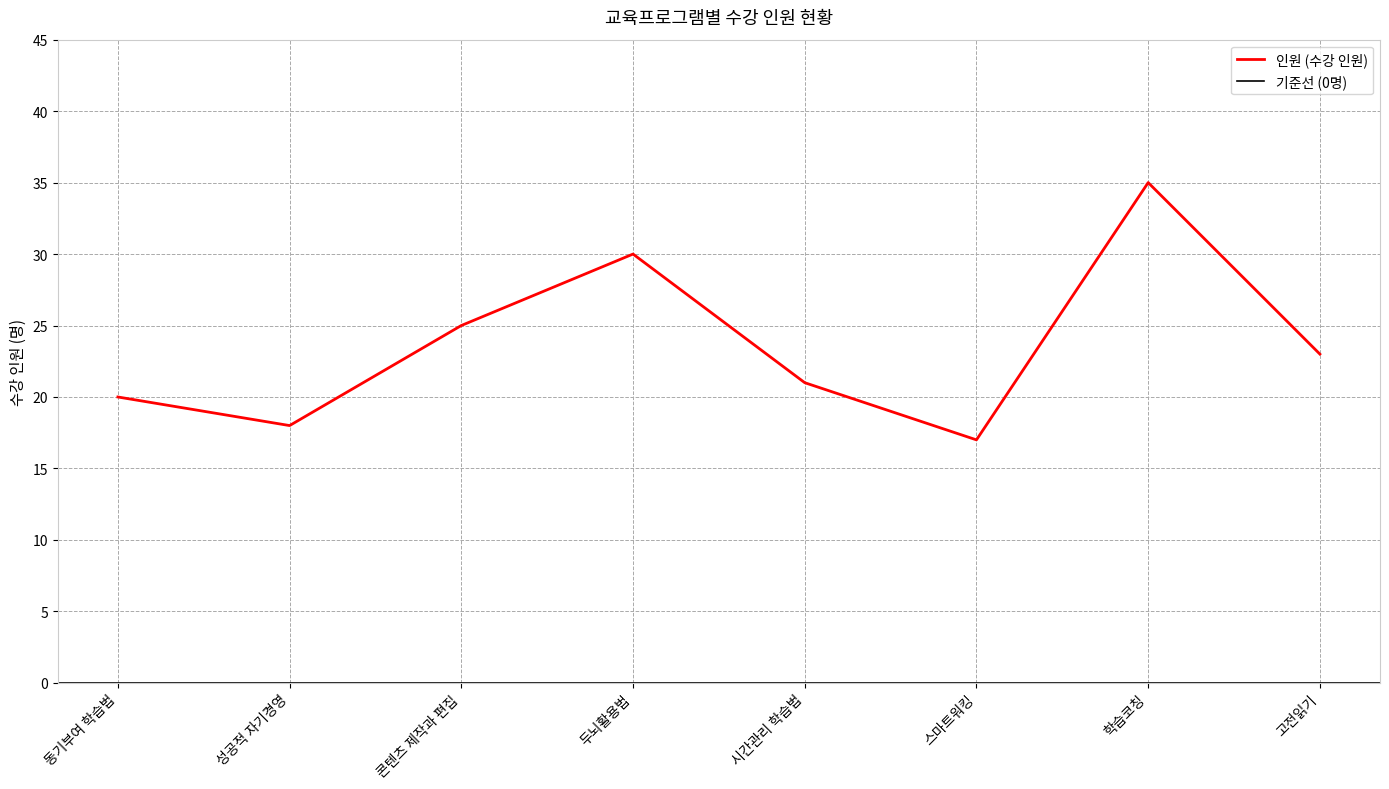

Reading right to left, transcribe all the data shown in this chart.

23	35	17	21	30	25	18	20